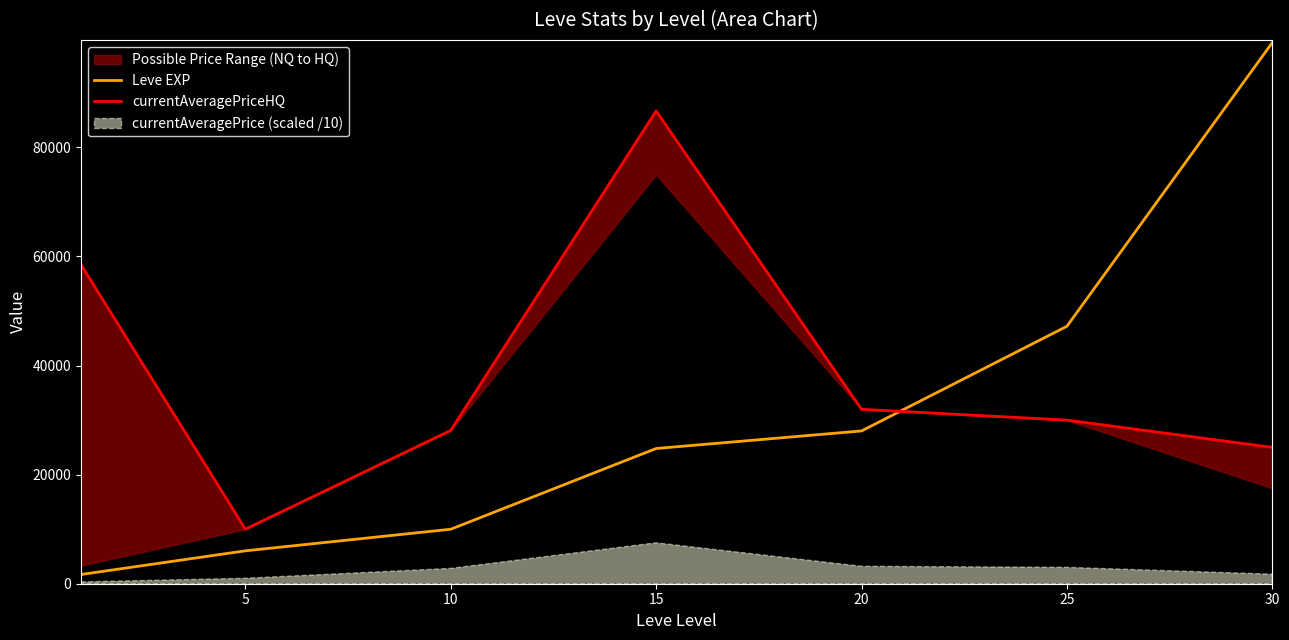

Does the chart have visible grid lines?

No